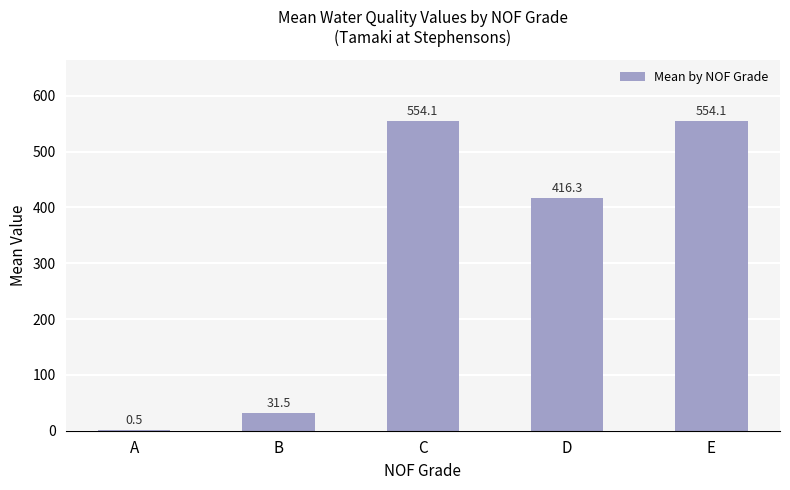

What is the change in value from B to C?

+522.6